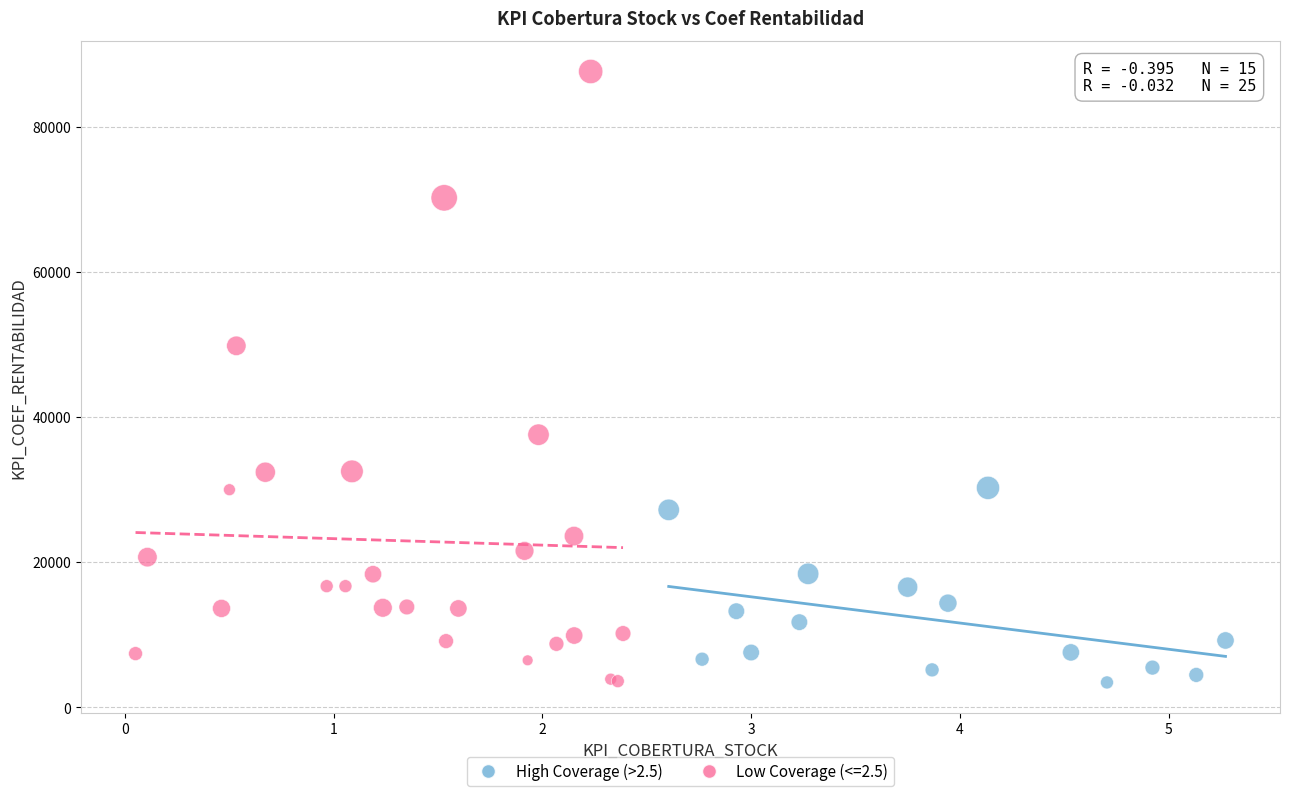

Which series contains the highest Y value?

Low Coverage (<=2.5)